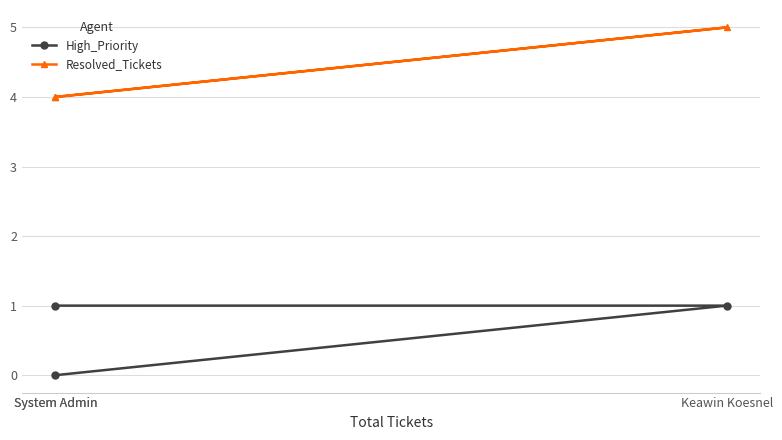

Which series changed the most between Keawin Koesnel and System Admin?

High_Priority